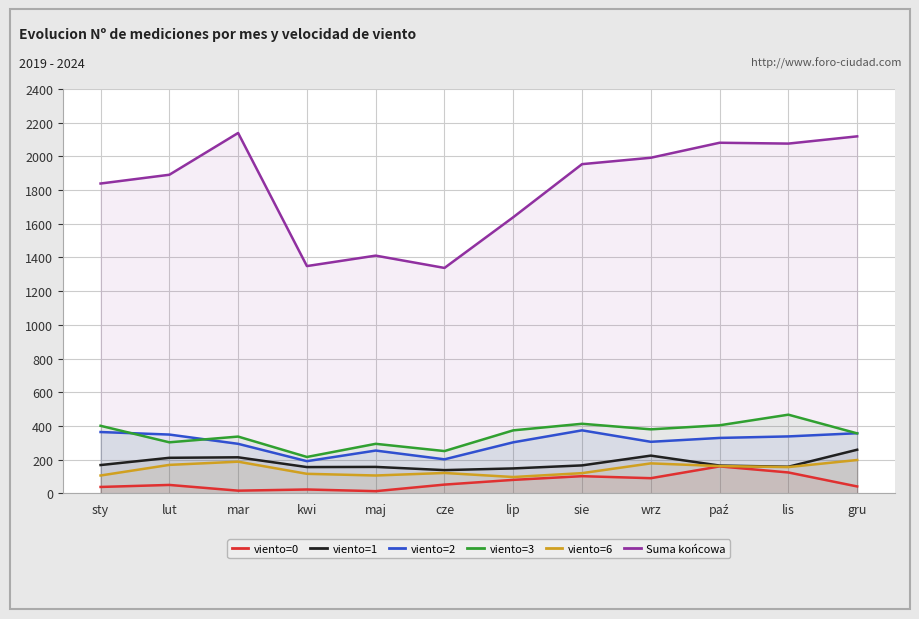

What is the label of the 12th point from the left?

gru